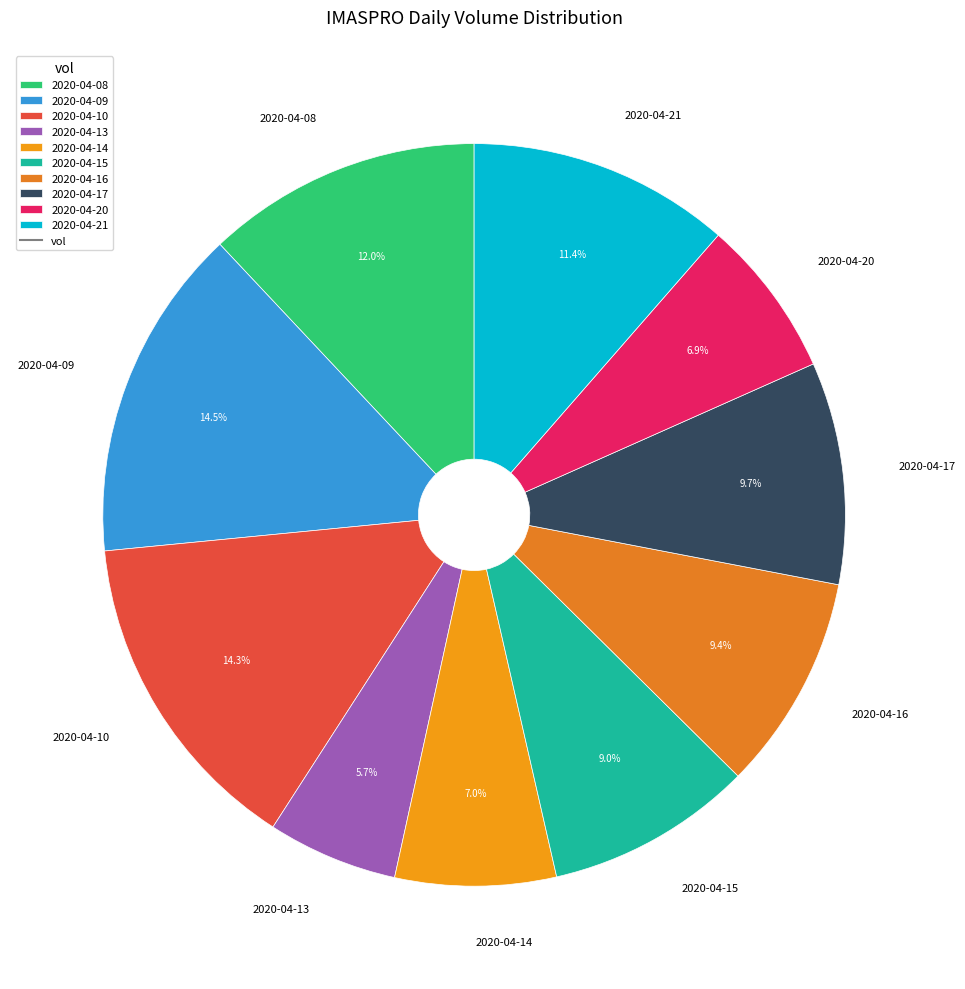

What is the ratio of the value at 2020-04-21 to the value at 2020-04-08?

1.0